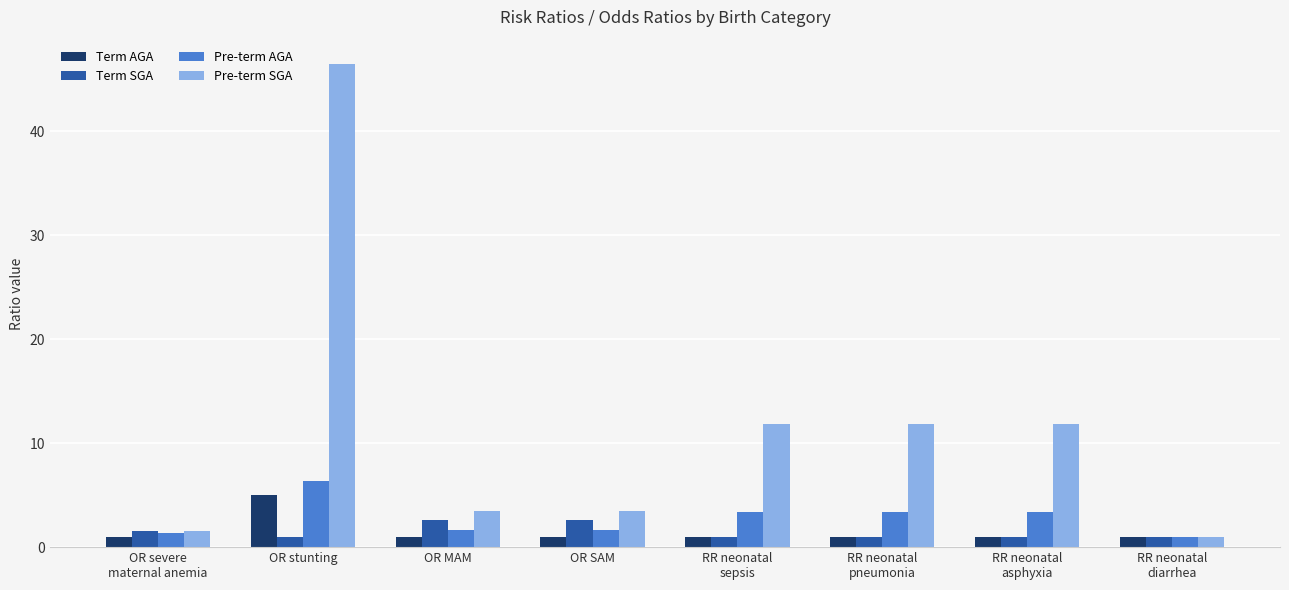

What is the label of the 8th bar from the right?

OR severe
maternal anemia